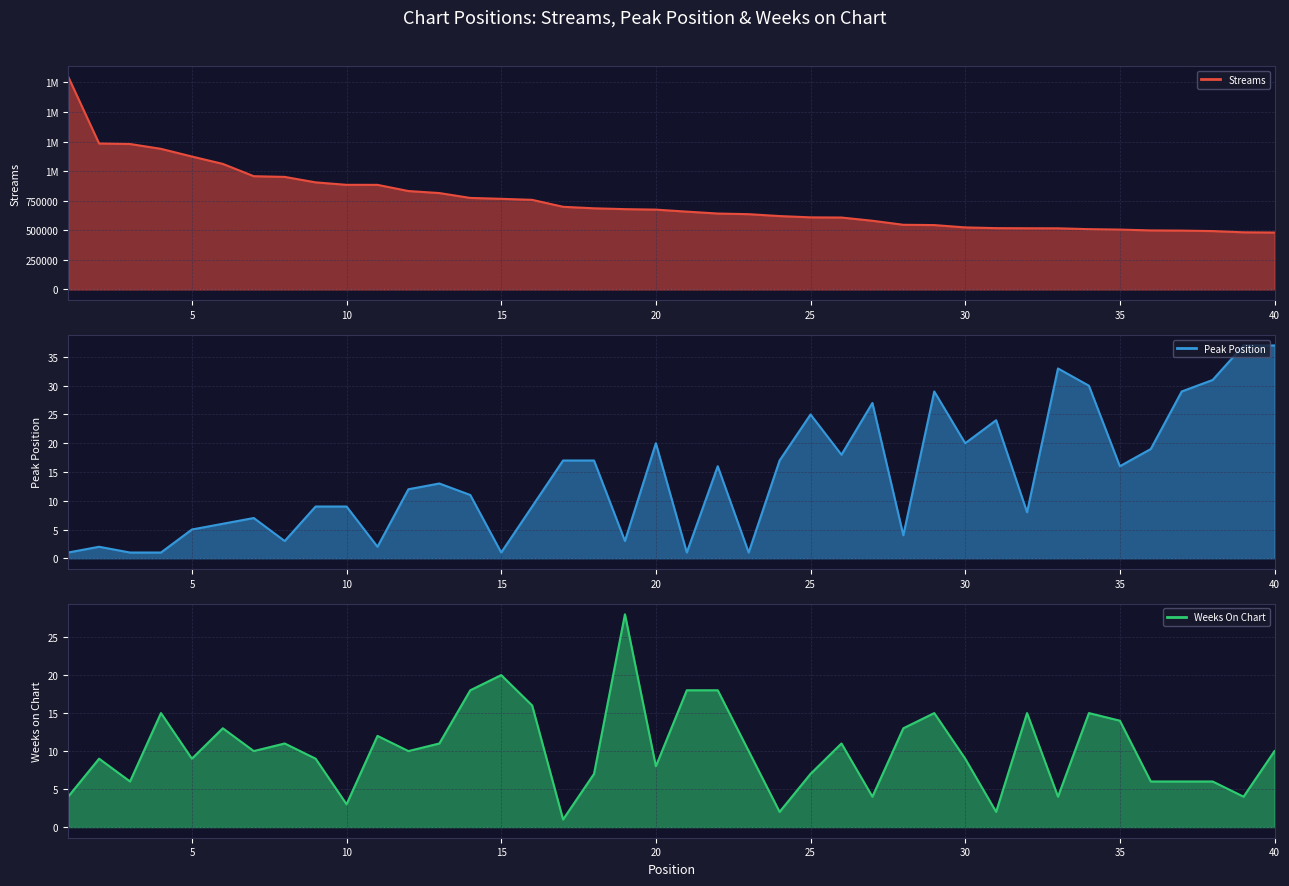

Reading right to left, list all the values displayed in this chart.

streams: 481202	483077	493500	497587	499173	506131	509721	516858	517284	518376	524504	544270	546711	580781	608023	609529	620418	636400	641836	657837	674925	678946	686012	698826	757457	766228	773736	814914	832007	884283	884471	905387	951577	957460	1061403	1123752	1188790	1229512	1233794	1799028
peak_position: 37	37	31	29	19	16	30	33	8	24	20	29	4	27	18	25	17	1	16	1	20	3	17	17	9	1	11	13	12	2	9	9	3	7	6	5	1	1	2	1
weeks_on_chart: 10	4	6	6	6	14	15	4	15	2	9	15	13	4	11	7	2	10	18	18	8	28	7	1	16	20	18	11	10	12	3	9	11	10	13	9	15	6	9	4